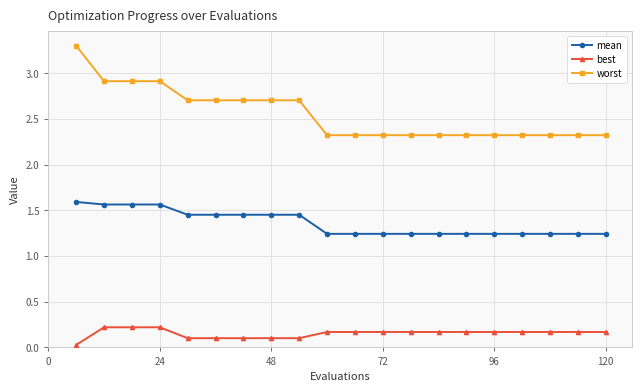

True or false: mean and best cross at least once.

False